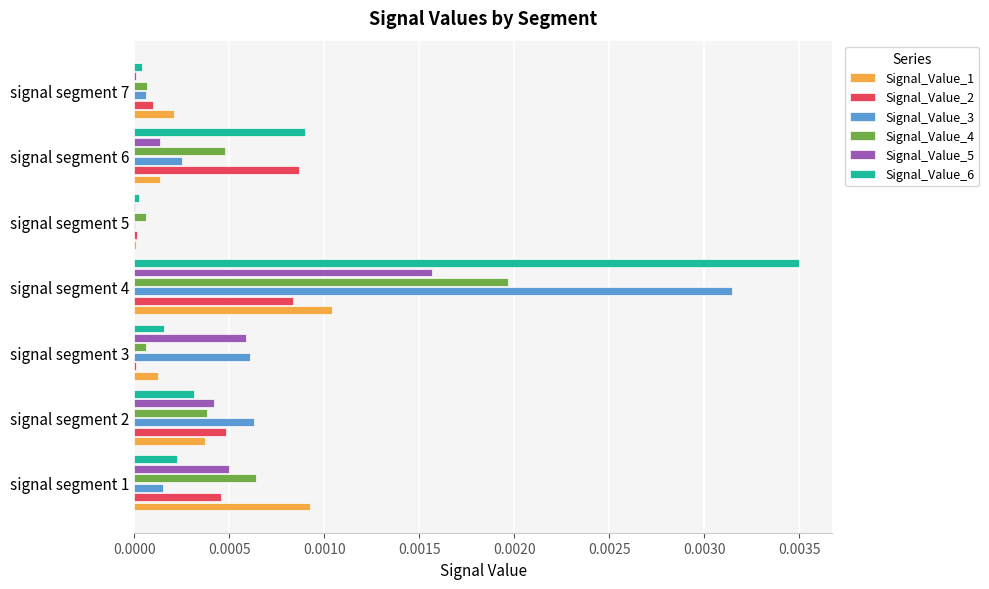

At which label does Signal_Value_6 reach its peak?

signal segment 4